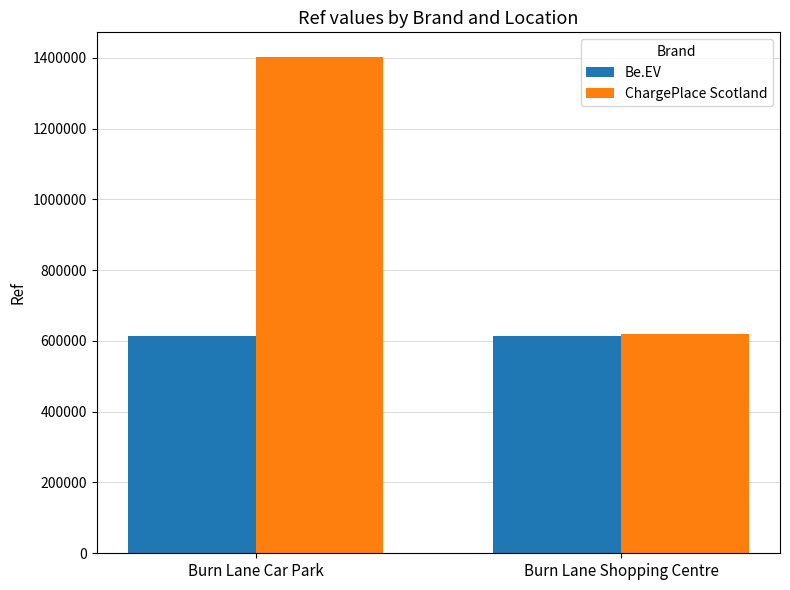

Is it true that Be.EV equals 373998 at Burn Lane Car Park?

False